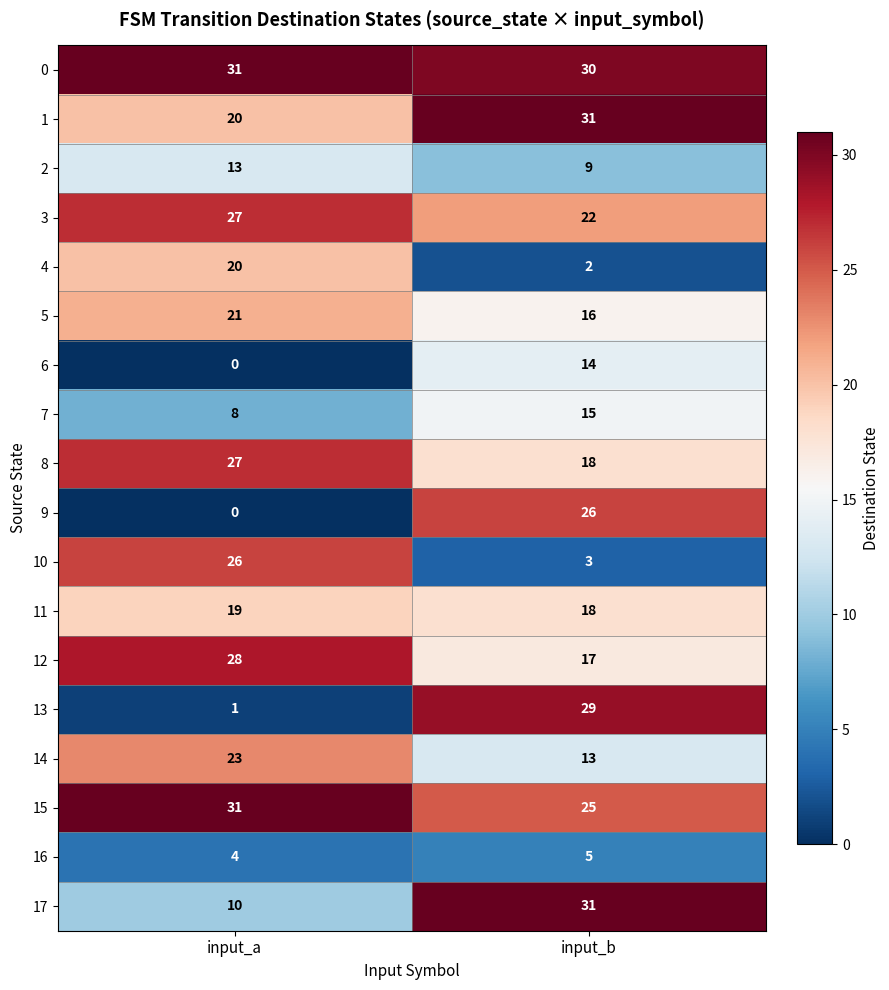

Rank the categories by 16 value from highest to lowest.

input_b, input_a